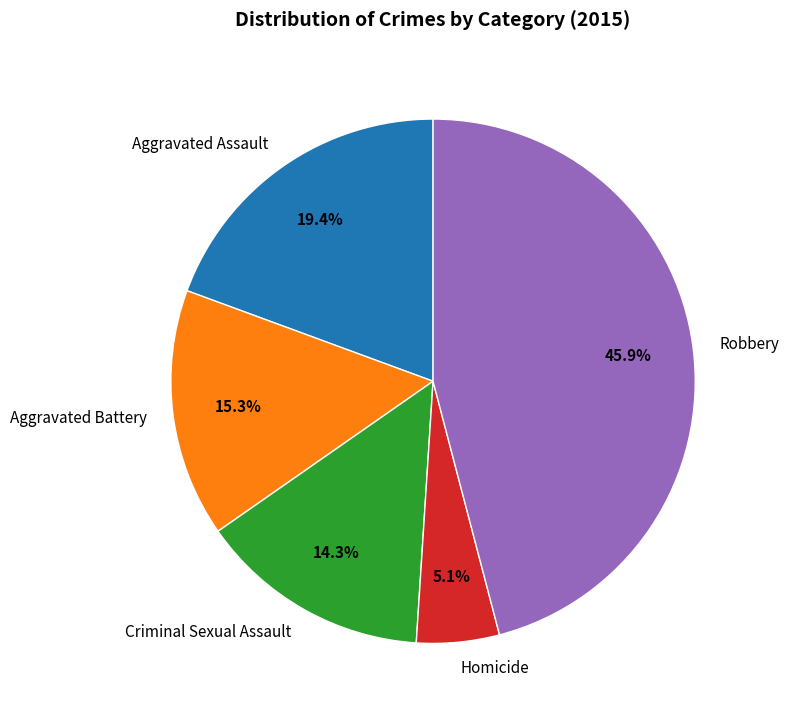

Is it true that Robbery is 46% of the pie?

True